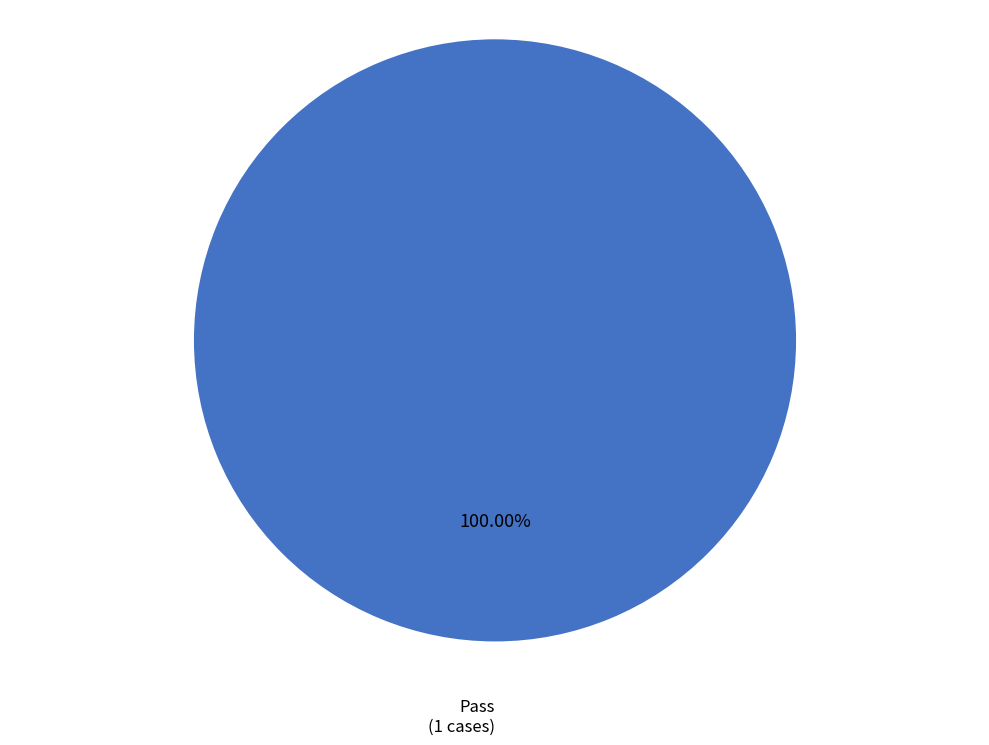

Rank the categories by value from lowest to highest.

Pass